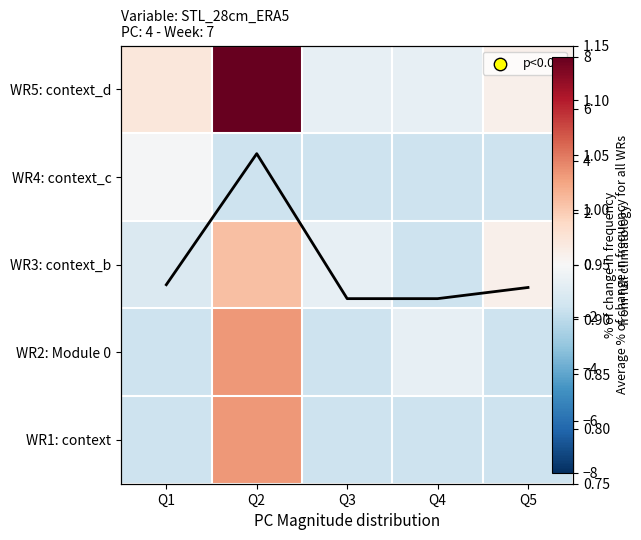

What is the difference between the second highest and minimum values in the WR5: context_d series?

1.5